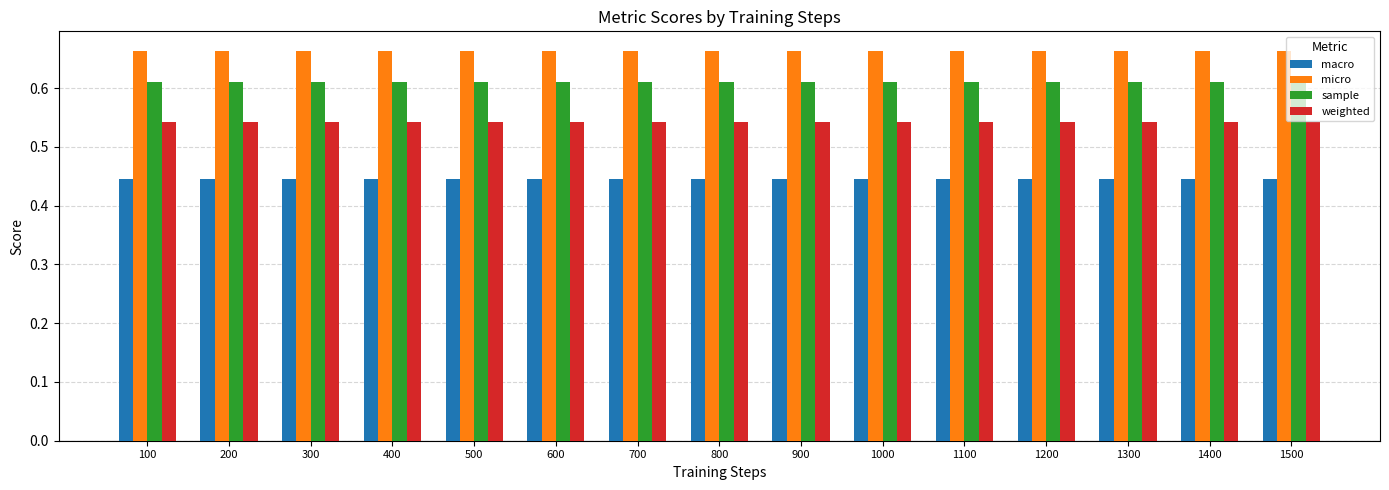

How many bars are there in each group?

4